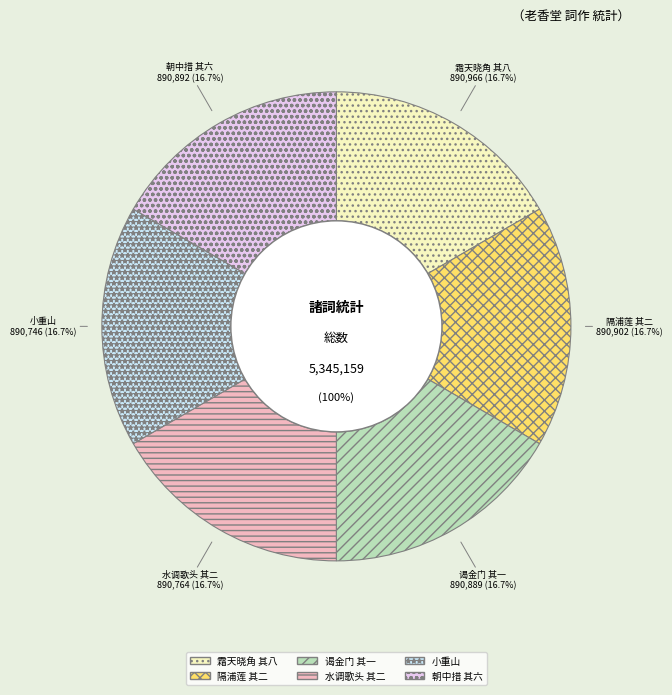

Which category has the biggest portion of the pie?

霜天晓角 其八